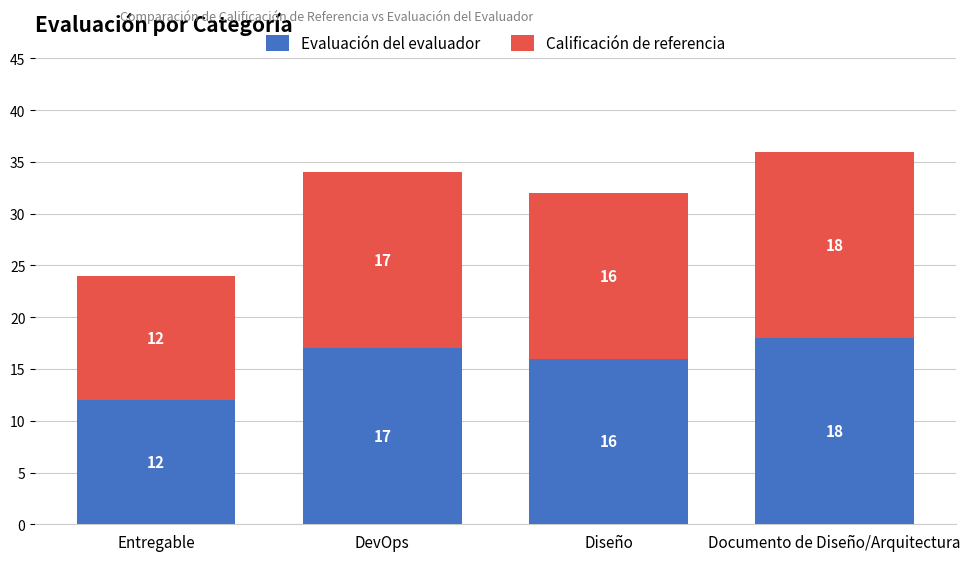

How many series are shown in this chart?

2